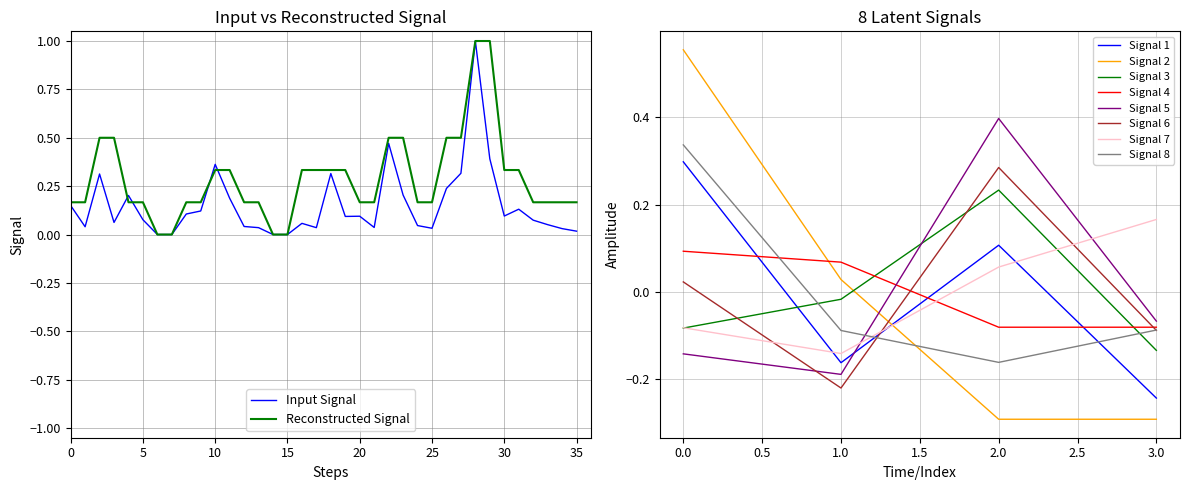

At which category is the sum across all series the highest?

28